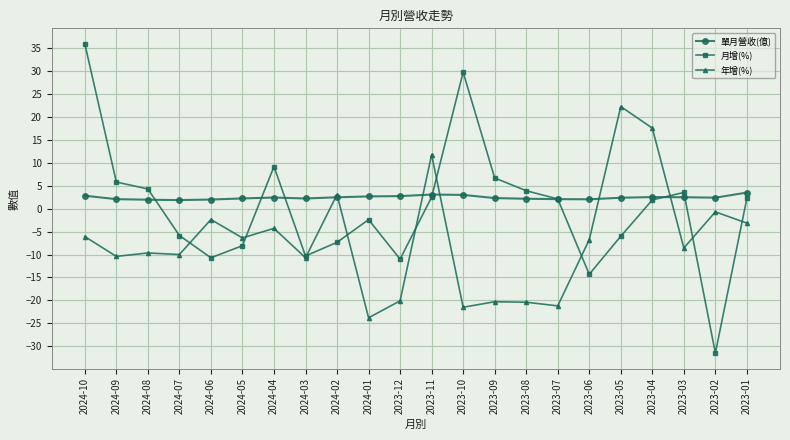

Which series changed the most between 2024-05 and 2023-12?

年增(%)